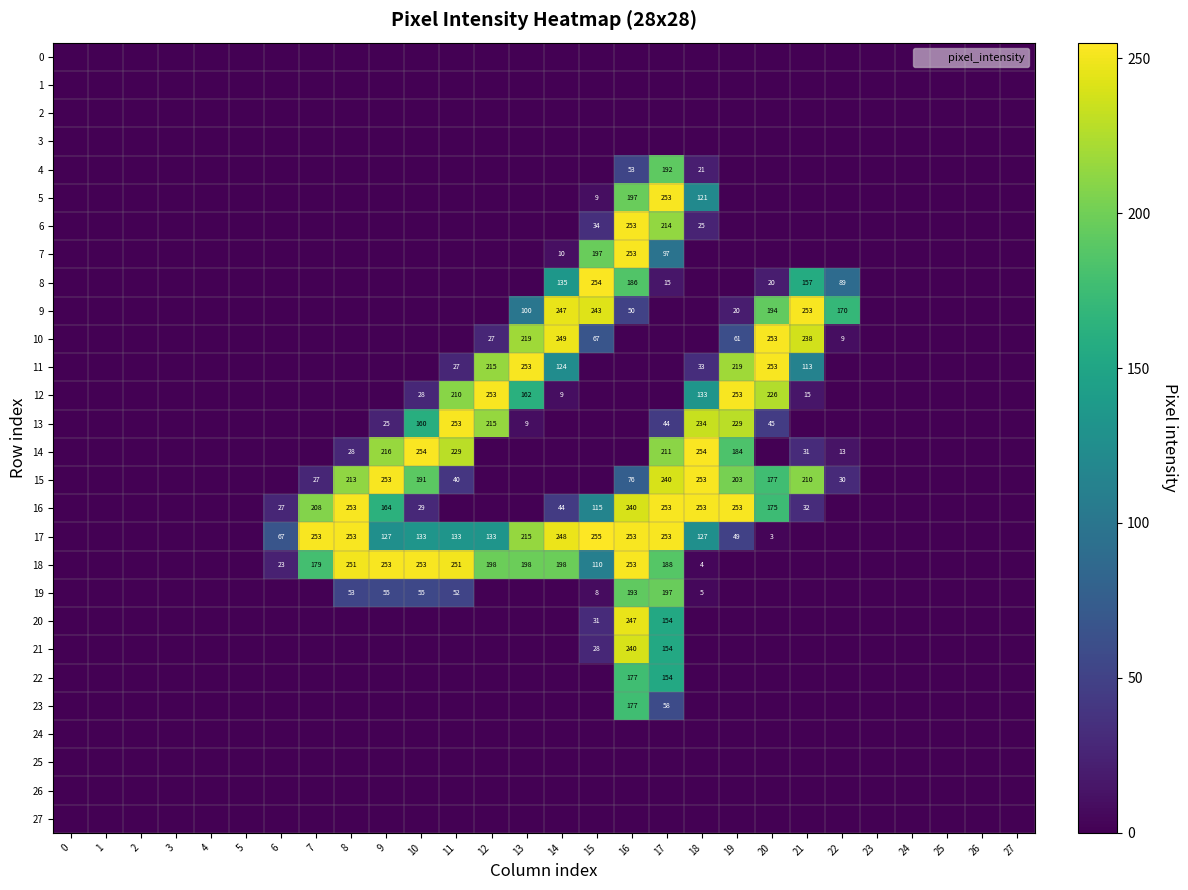

Which category has the highest value in the 5 series?

17